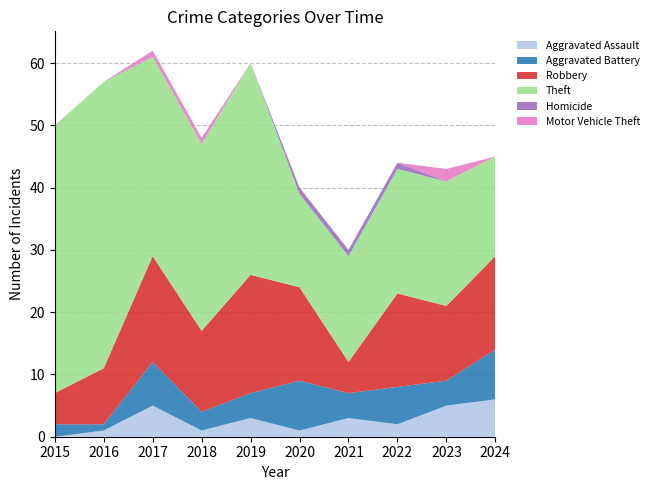

Reading right to left, what are all the values shown in this chart?

Aggravated Assault: 6	5	2	3	1	3	1	5	1	0
Aggravated Battery: 8	4	6	4	8	4	3	7	1	2
Robbery: 15	12	15	5	15	19	13	17	9	5
Theft: 16	20	20	17	15	34	30	32	46	43
Homicide: 0	0	1	1	1	0	0	0	0	0
Motor Vehicle Theft: 0	2	0	0	0	0	1	1	0	0